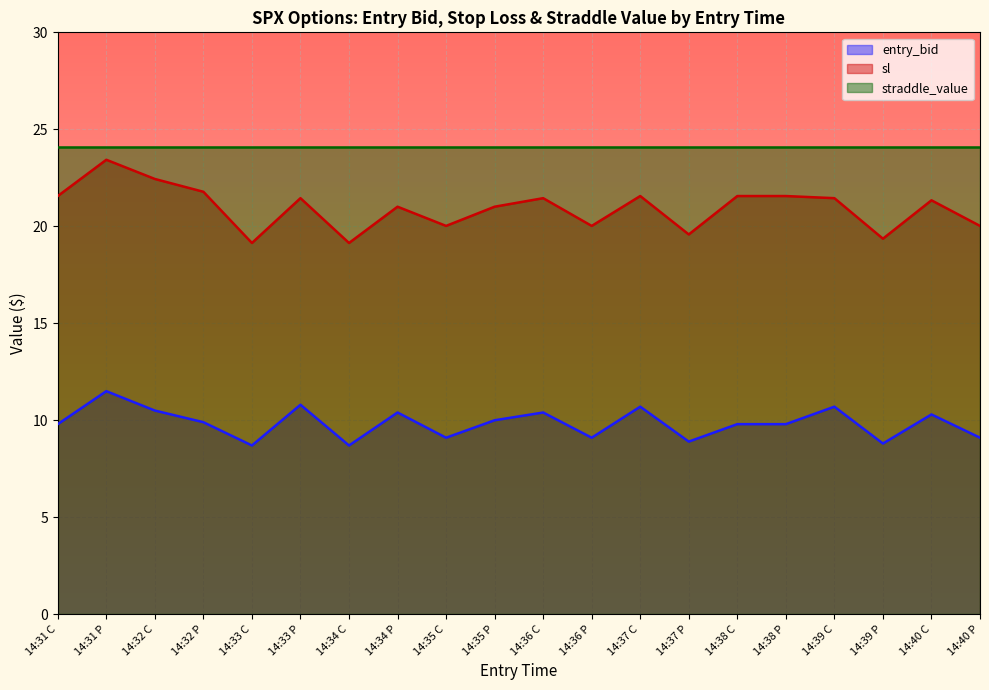

Where does the entry_bid series first go above 9?

14:31 C